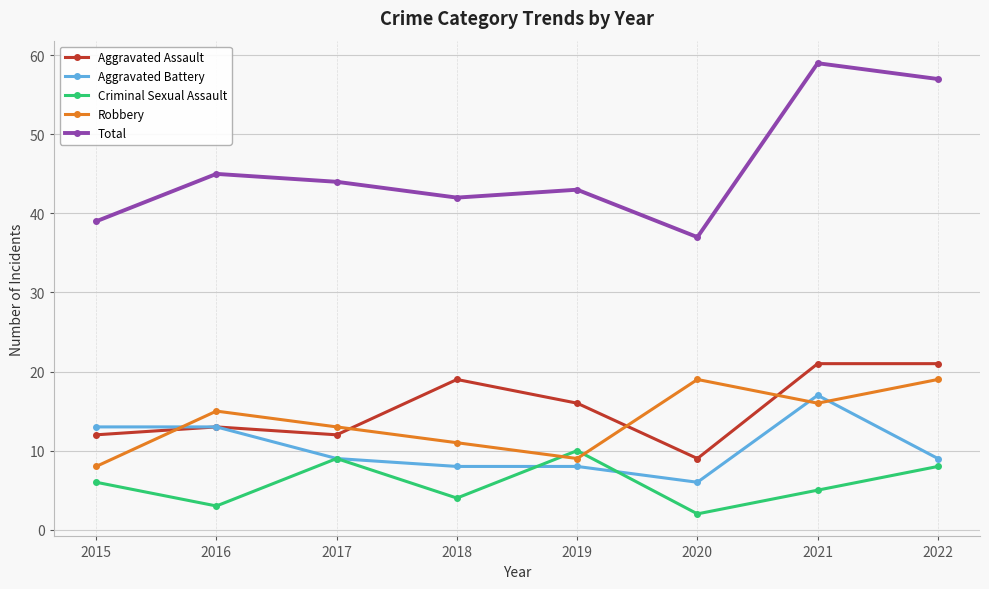

True or false: Criminal Sexual Assault has more than 1 points higher than both neighbors.

True